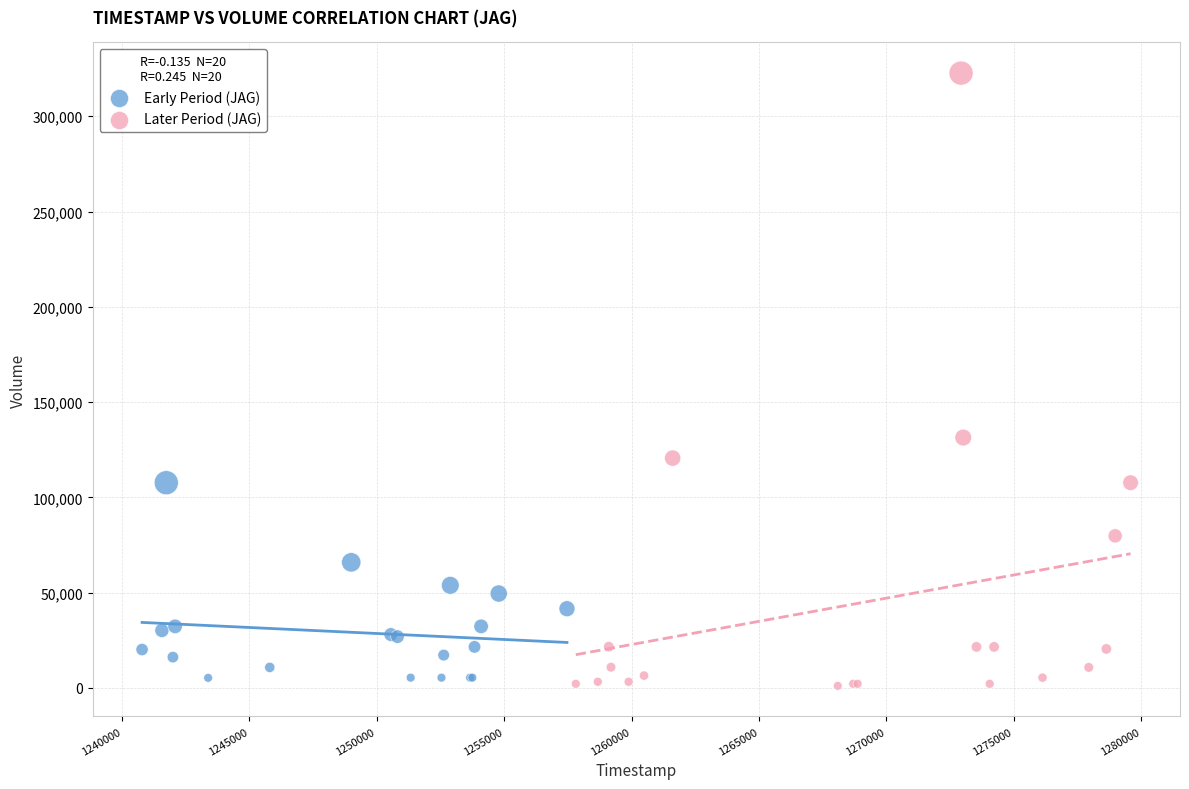

What are all the series names shown in the legend?

Early Period (JAG), Later Period (JAG)